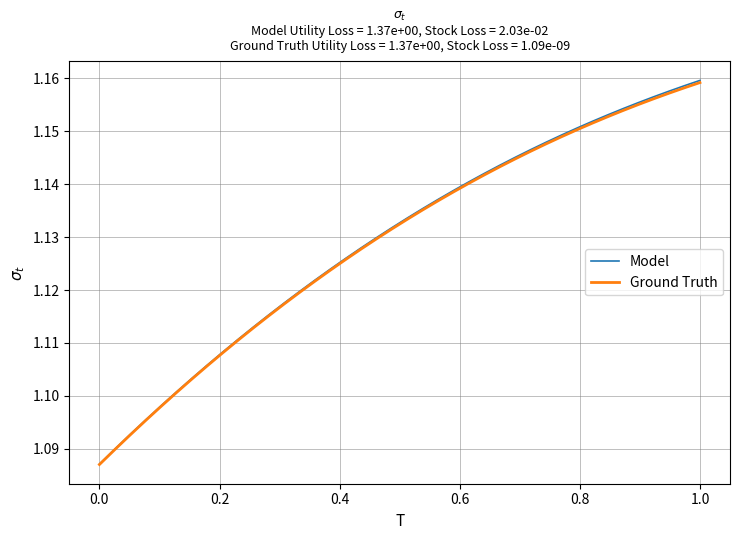

True or false: Ground Truth and Model intersect in this chart.

False